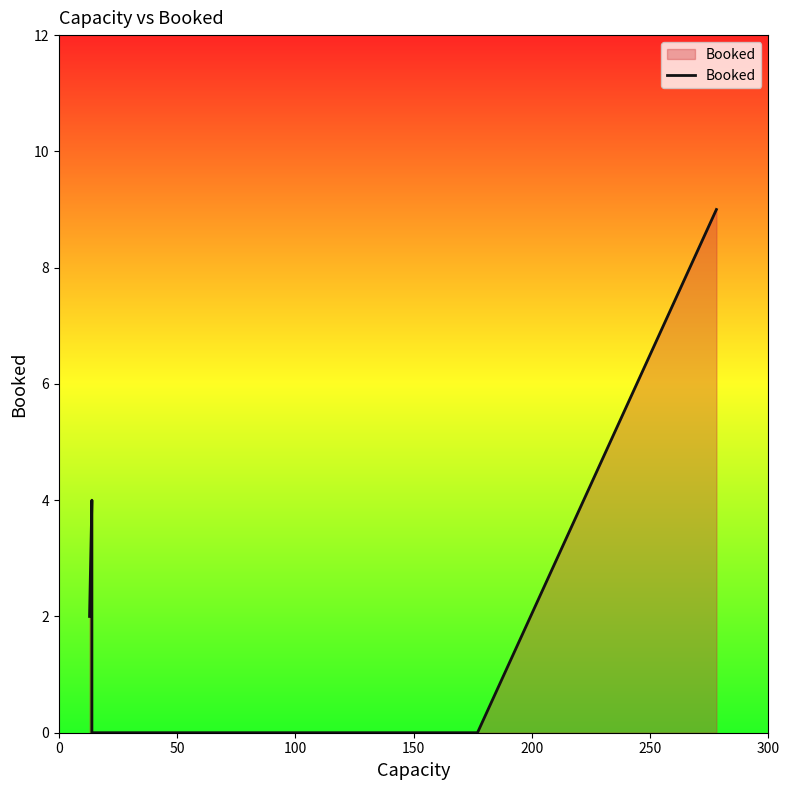

What is the greatest value displayed?

9